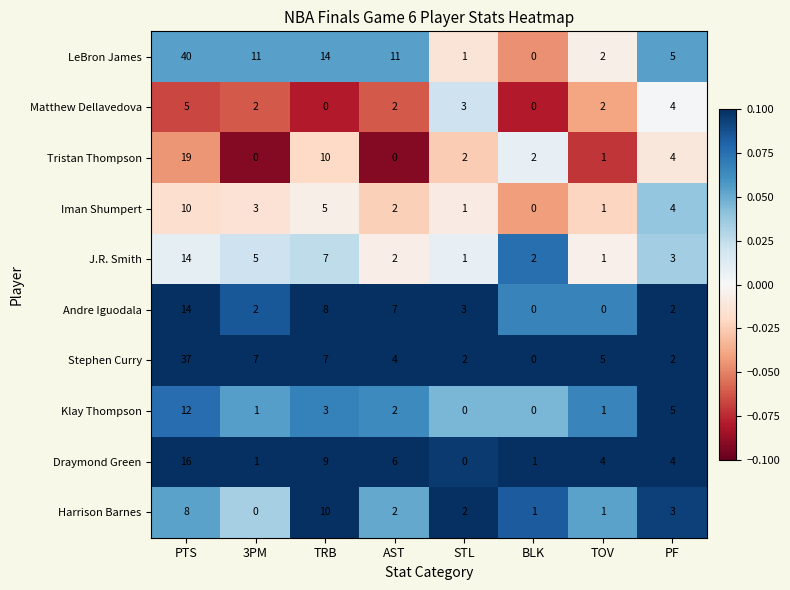

What is the spread (max minus min) of values at AST?

11